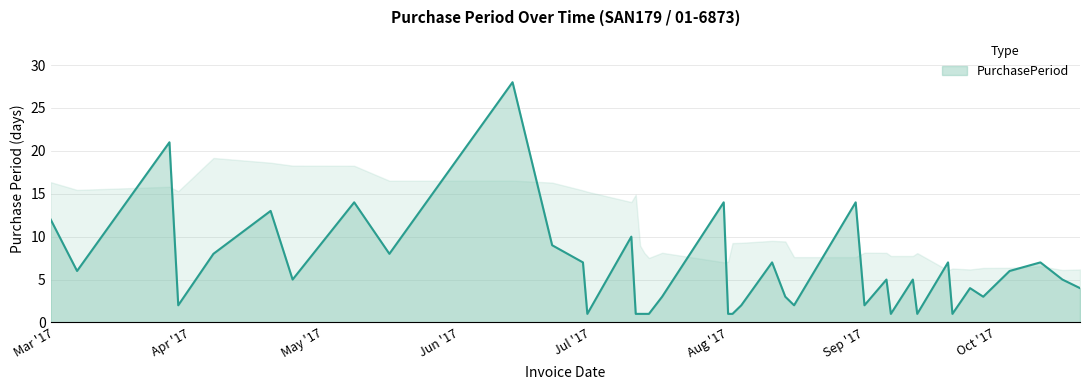

What is the difference between the maximum and minimum values?

27